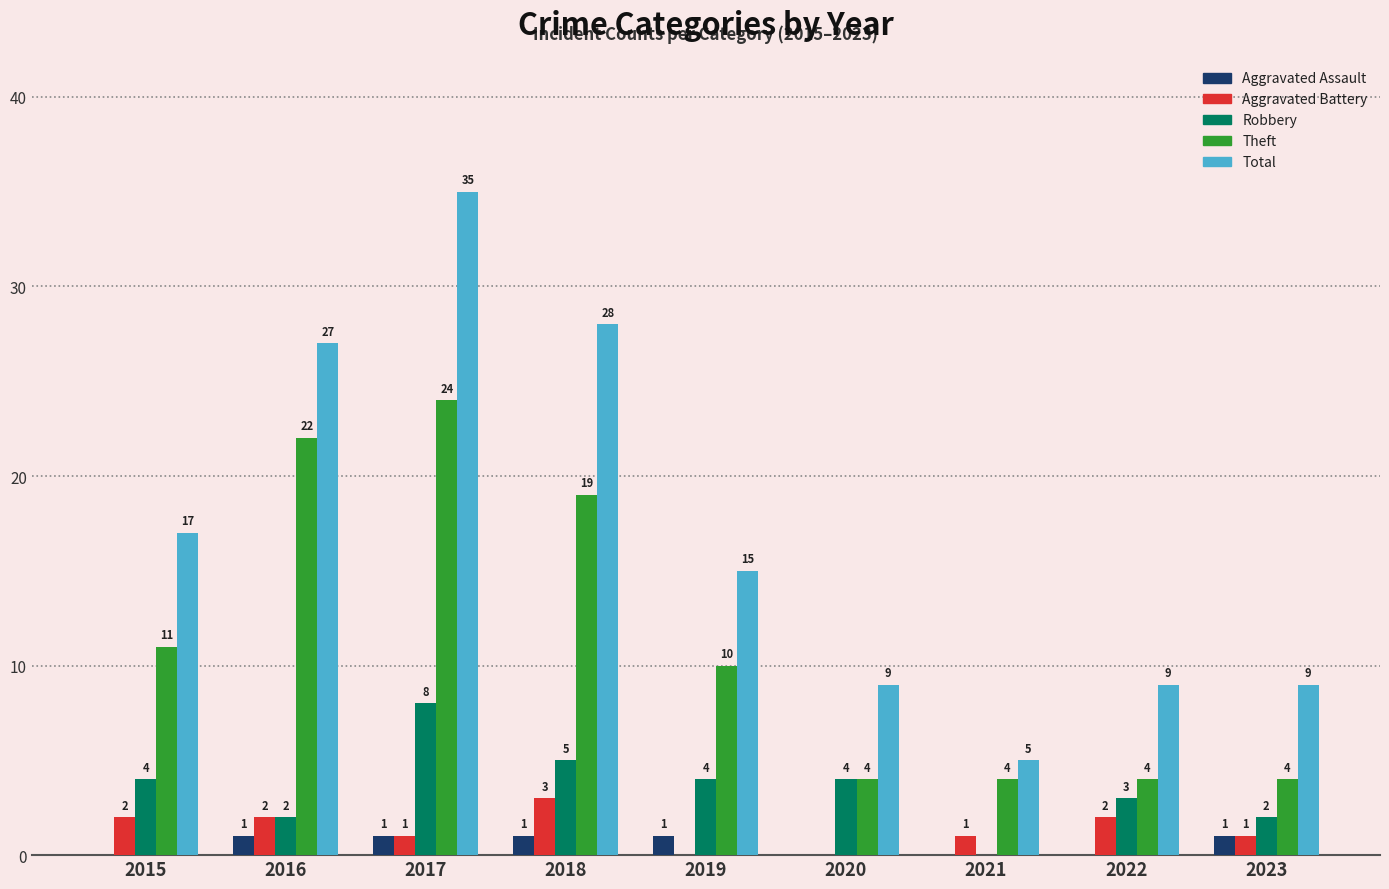

How many series are shown in this chart?

5